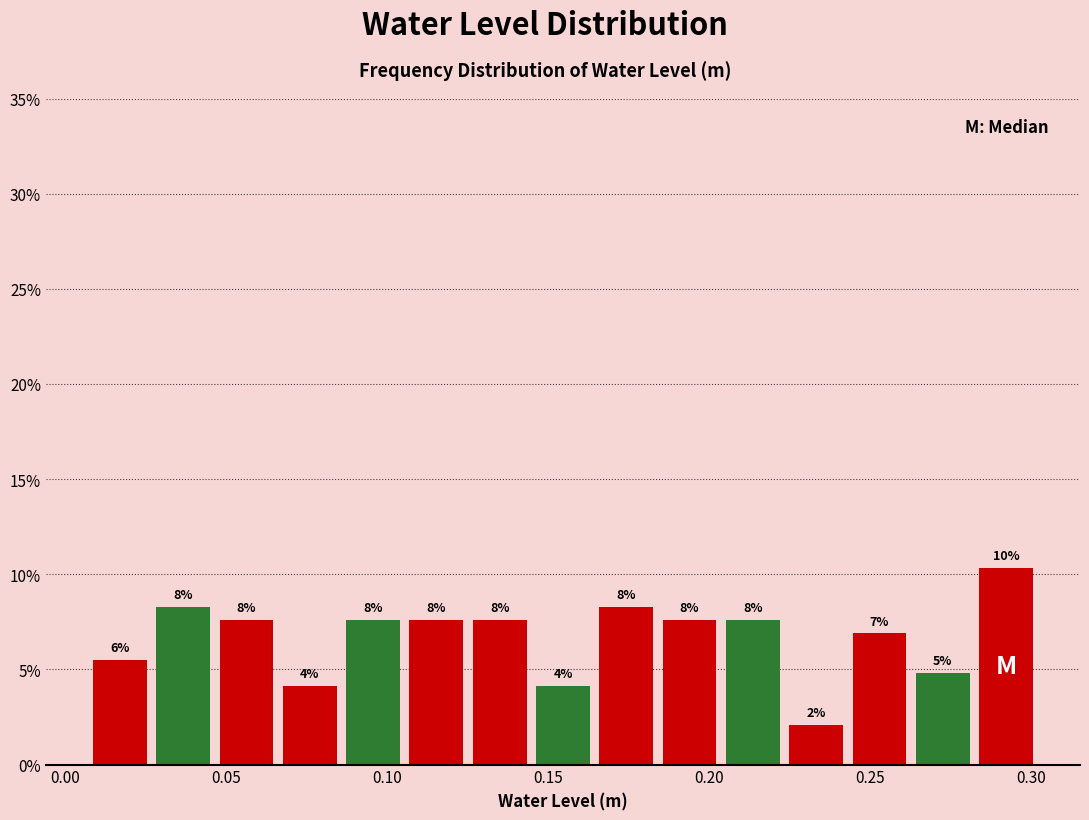

Around what value on the x-axis is the tallest bar? Give the approximate position of its centre, as read against the axis.

0.290